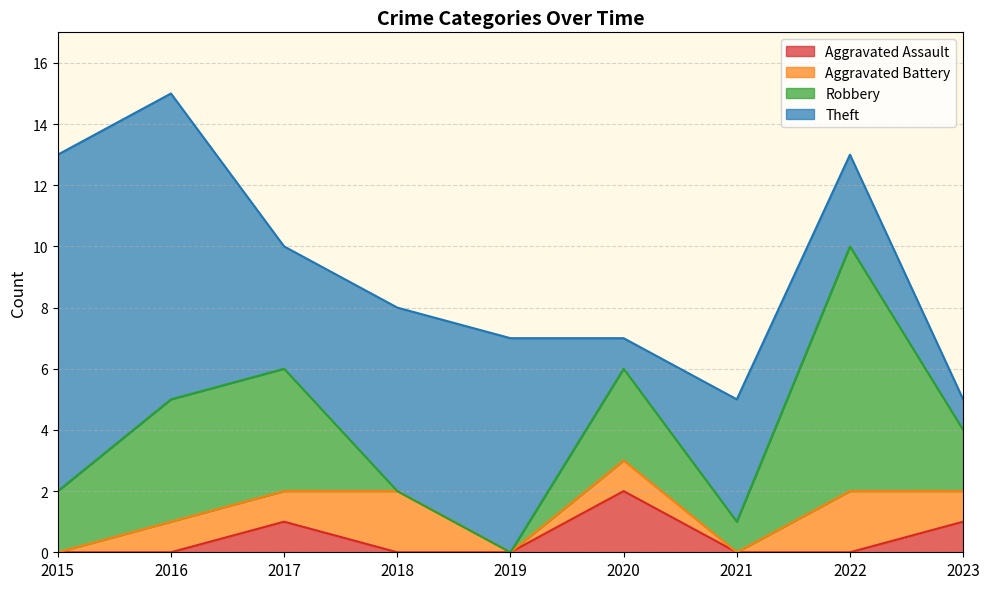

What is the value of the Aggravated Battery point at the 9th from the left?

1